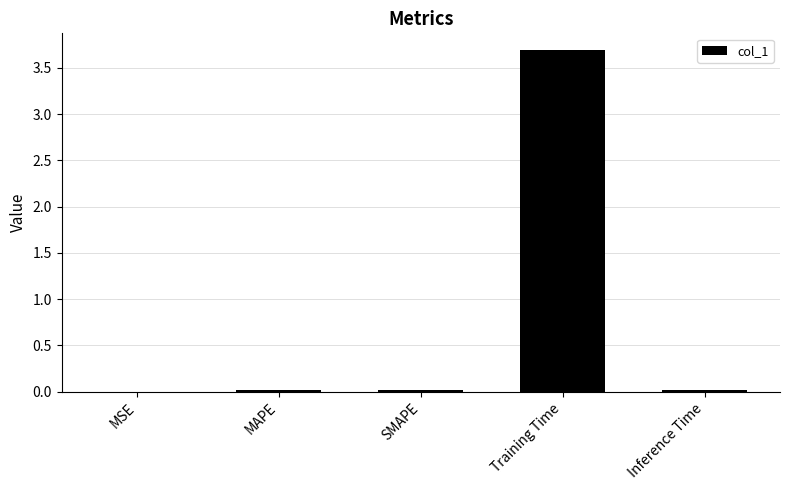

What is the sum of all values?

3.7